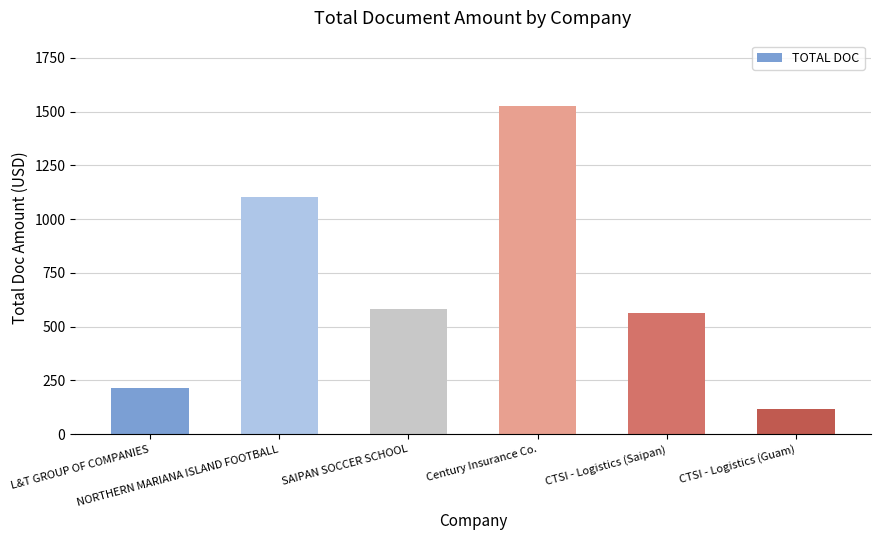

What is the label of the 6th bar from the left?

CTSI - Logistics (Guam)